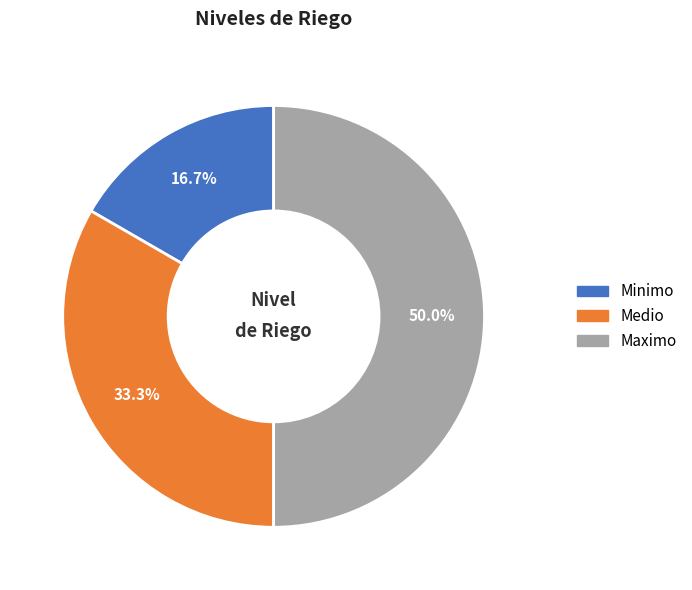

What percentage is NOT represented by Maximo?

50.0%